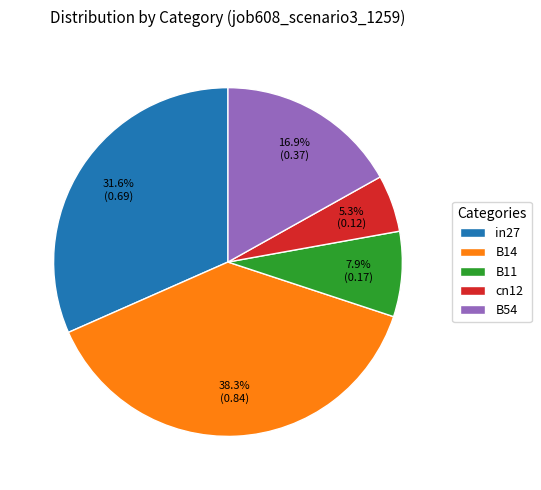

Is B11 the majority of the pie?

No